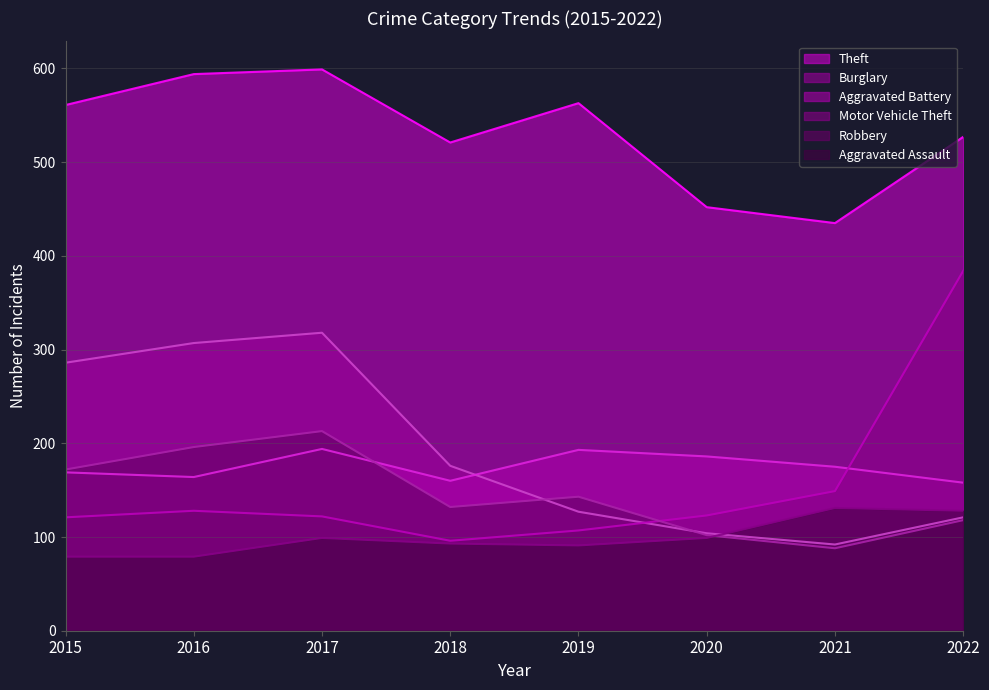

True or false: Theft has a value of 742 at 2020.

False